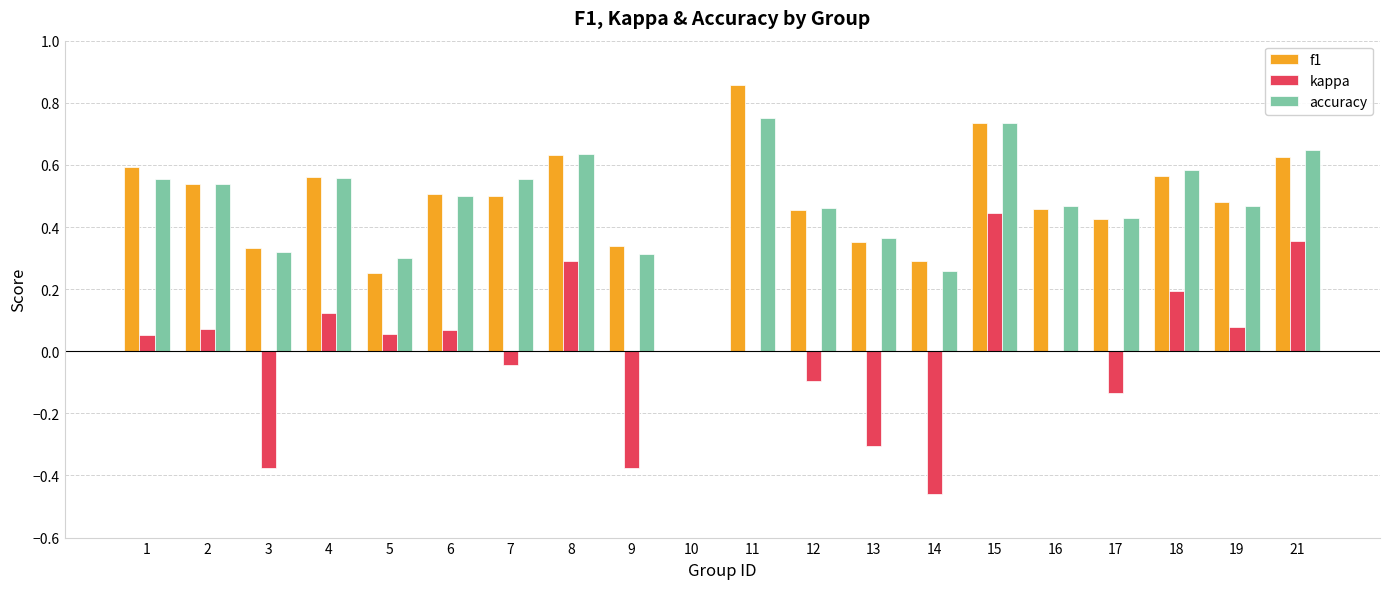

What is the sum of the accuracy values at 8 and 7?

1.2